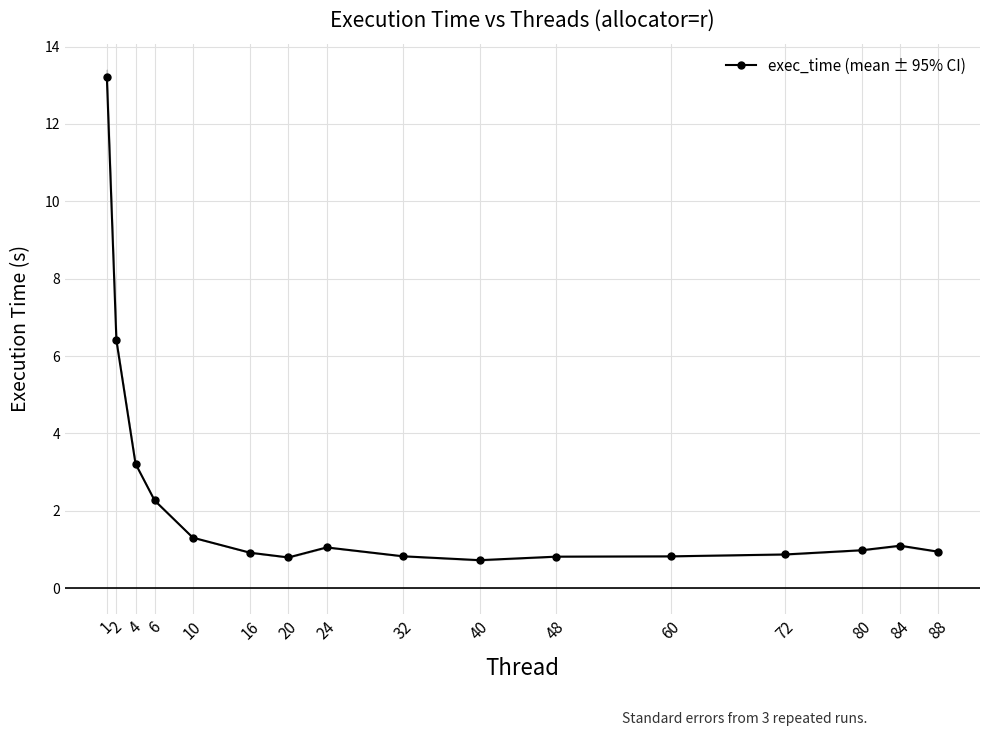

The chart shows a value of 1.3 at 32. True or false?

False